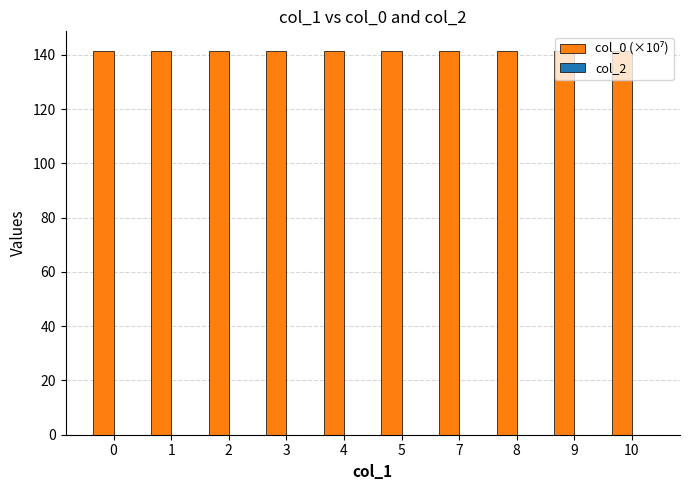

What is the value of the 6th bar from the left?

141.6